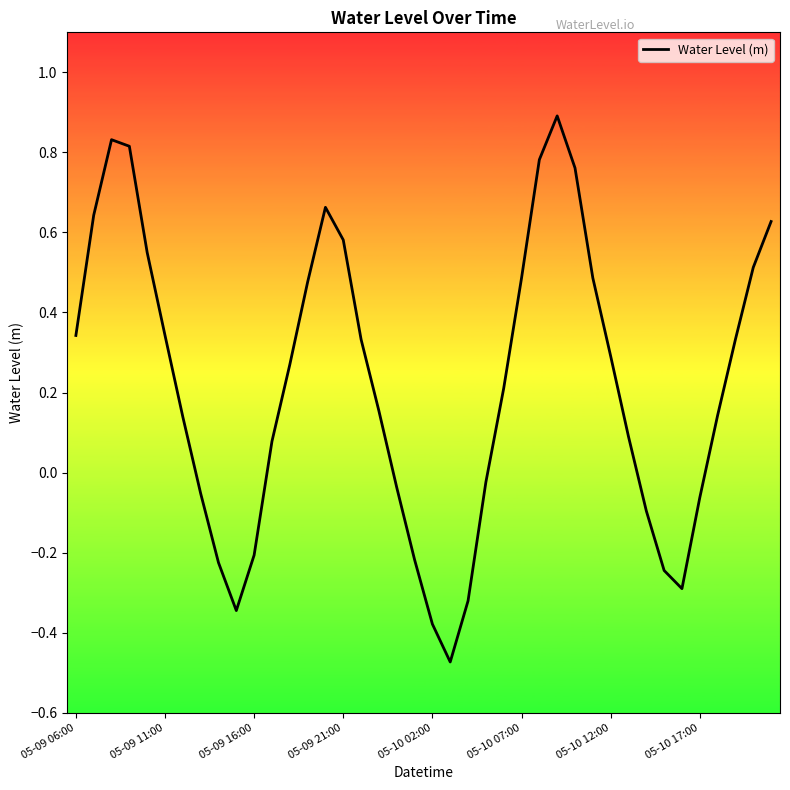

What is the maximum value shown in the chart?

0.9